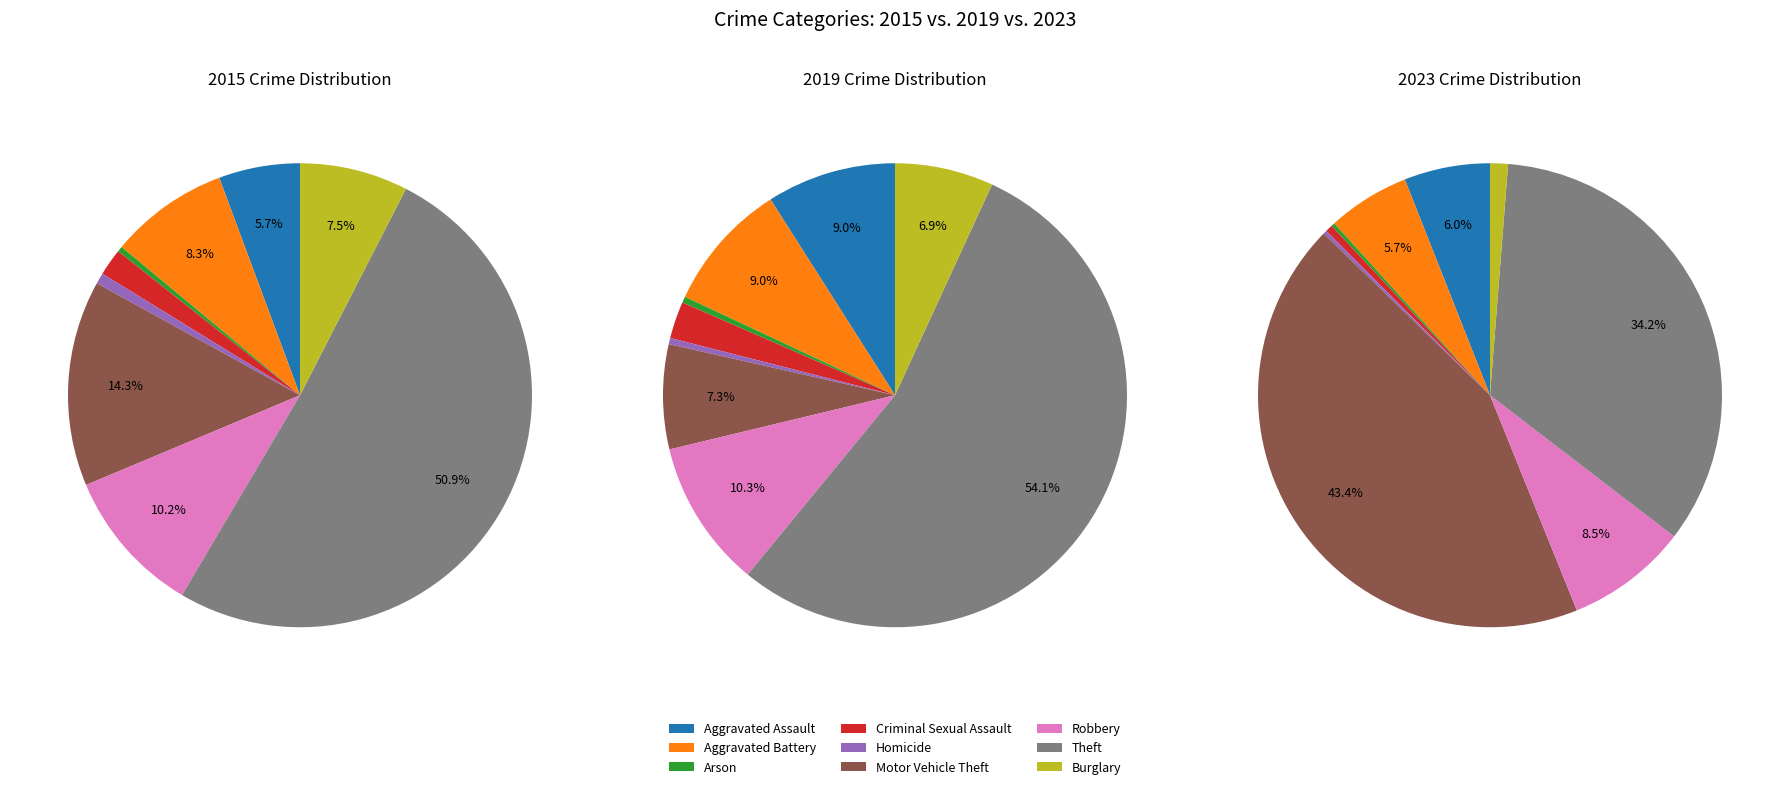

Do Aggravated Battery and Arson together represent more than half of the pie?

No